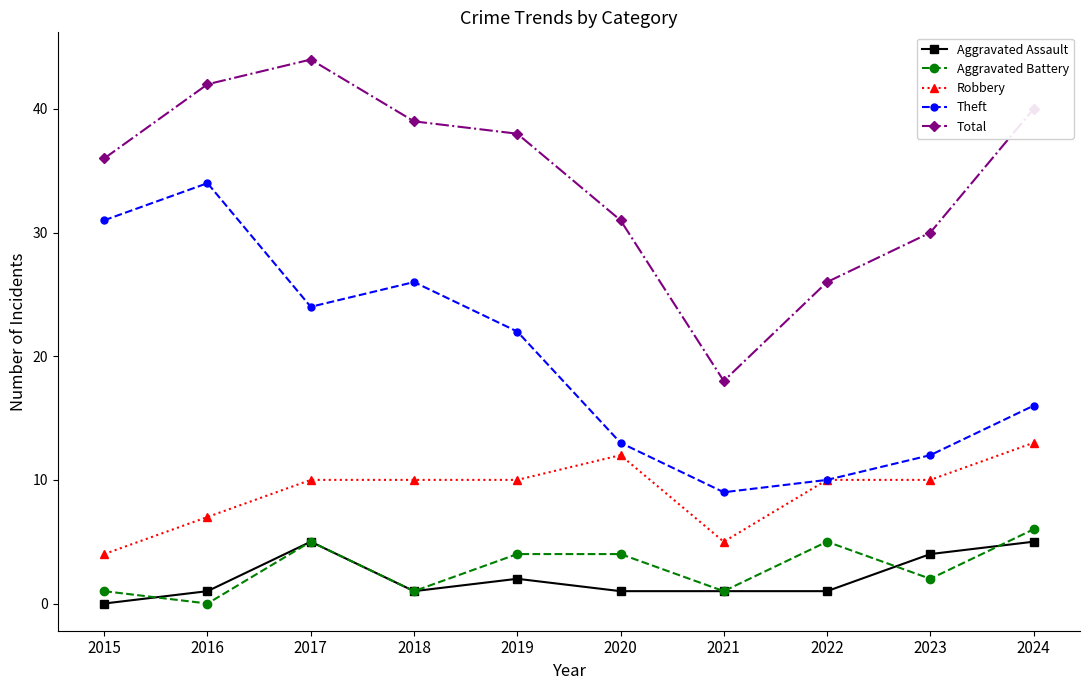

What is the minimum value for Total?

18